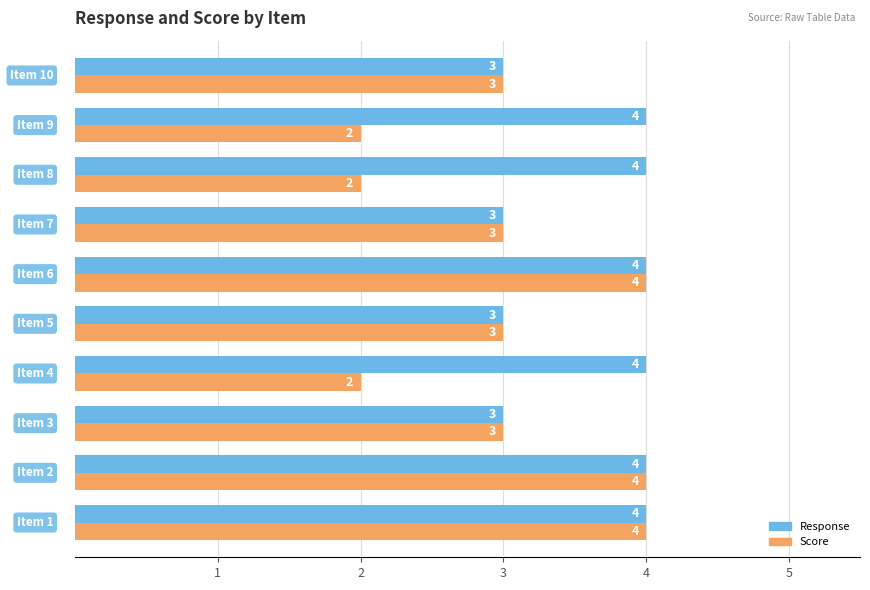

What is the highest value of the Response series?

4